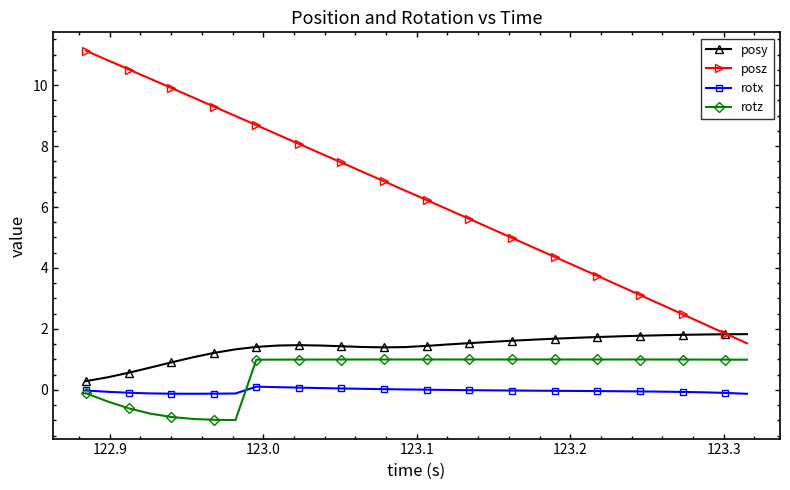

What is the average value of the posz series?

6.4